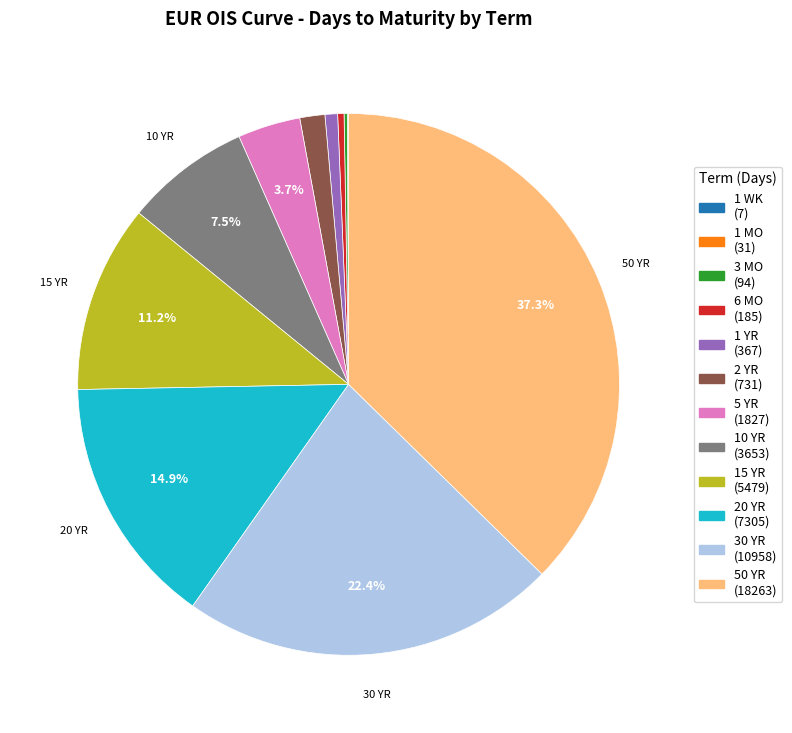

Between 10 YR and 2 YR, which is larger?

10 YR